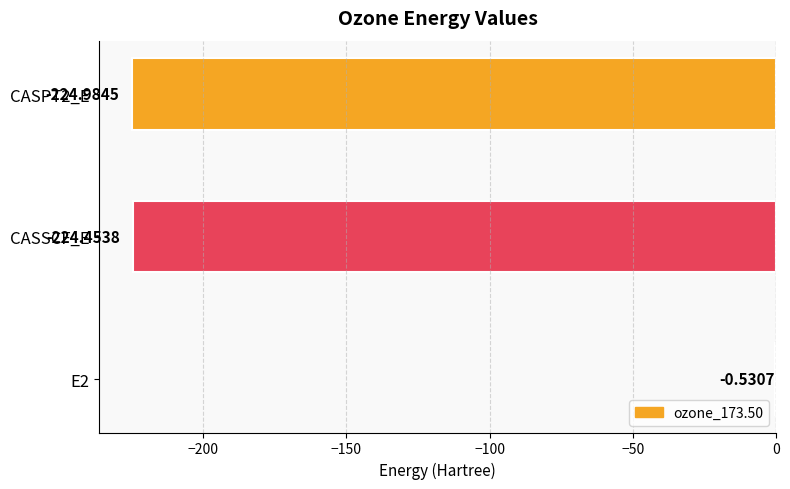

What is the change in value from E2 to CASSCF_E?

-223.9